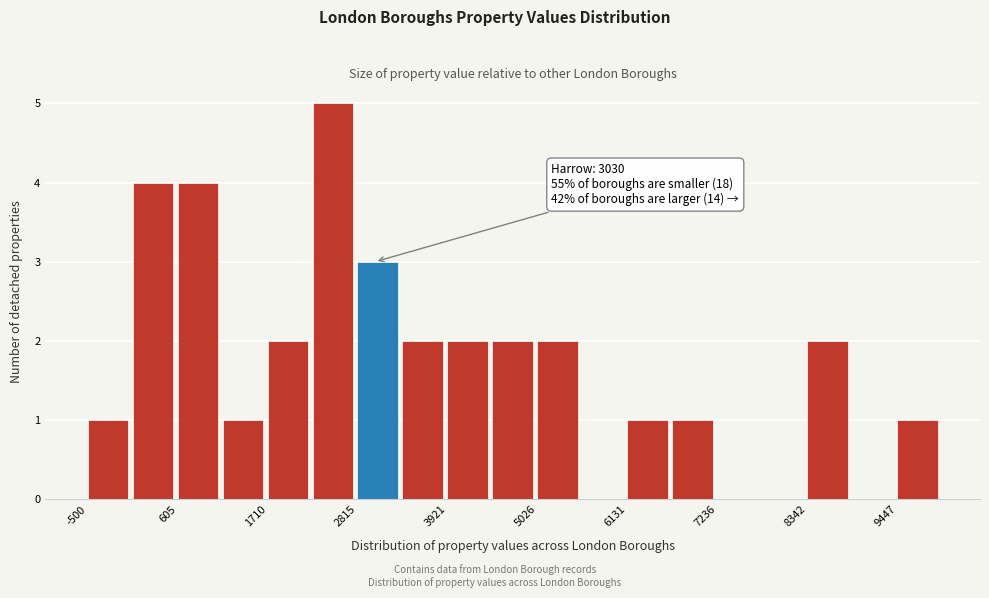

Read against the x-axis, roughly where is the centre of the tallest bar?

2600